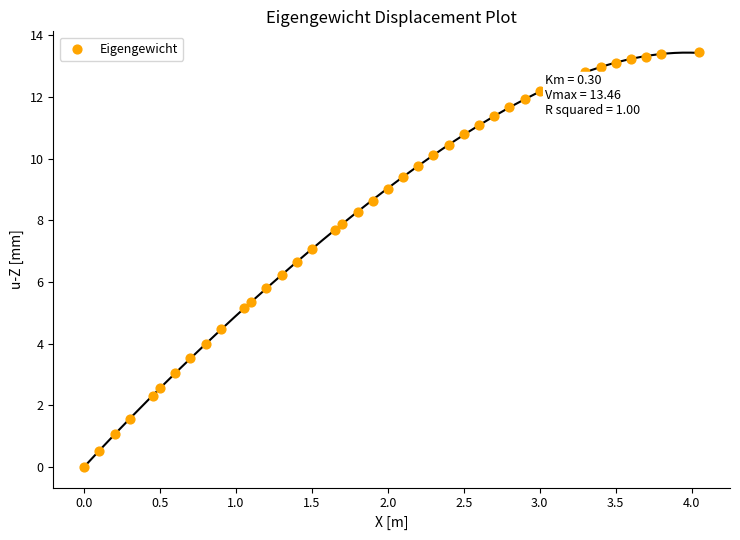

What is the range of Y values (max minus min)?

13.5